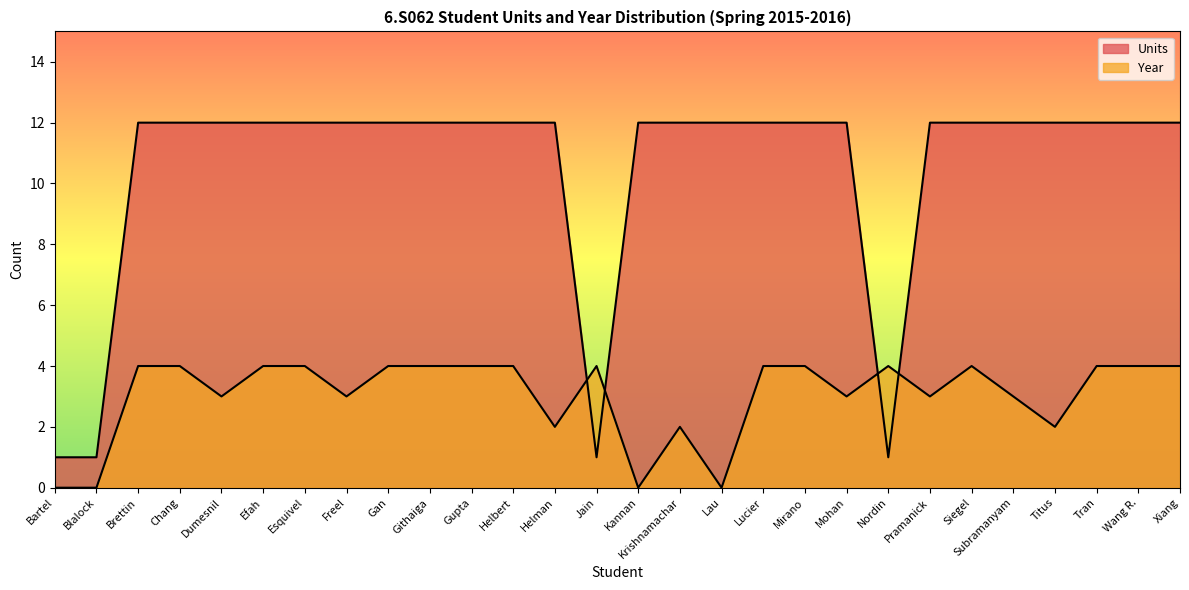

Count the number of categories in the chart.

28